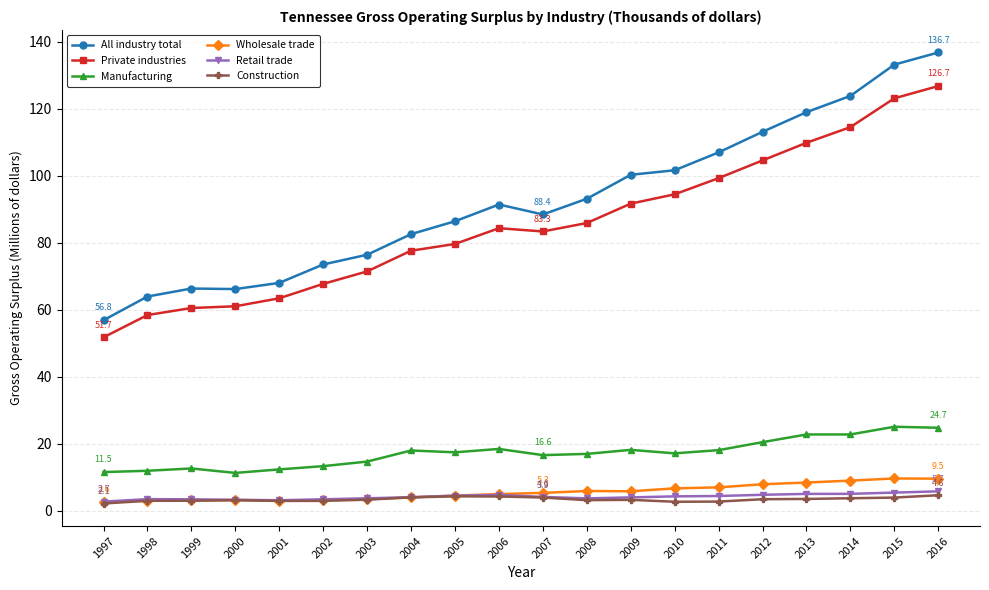

The All industry total series shows 66.3 at 1999. True or false?

True